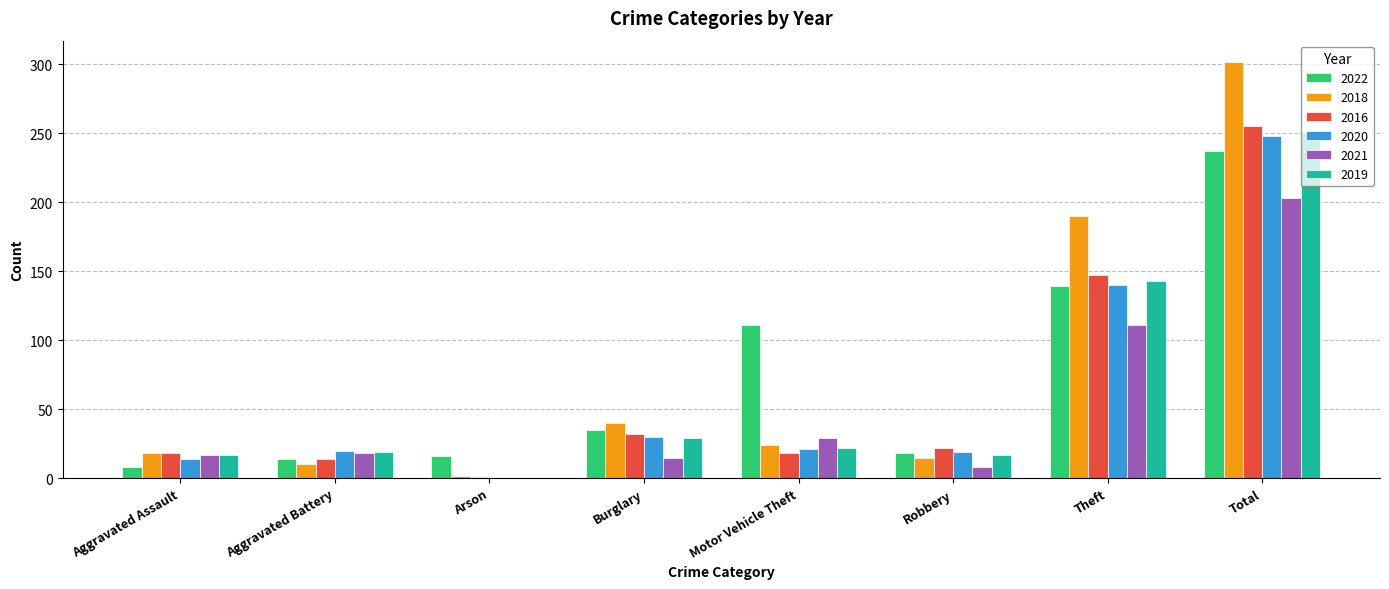

Count the number of data series in this chart.

6